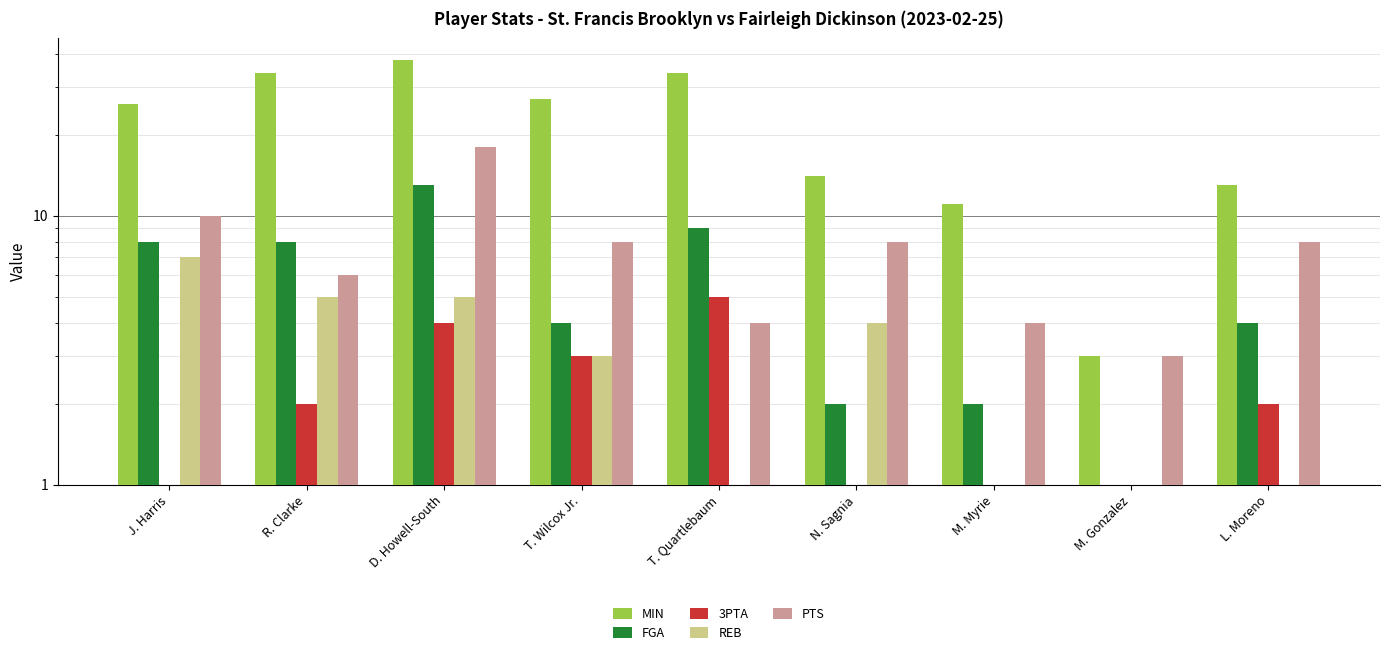

At which category is the sum across all series the highest?

D. Howell-South